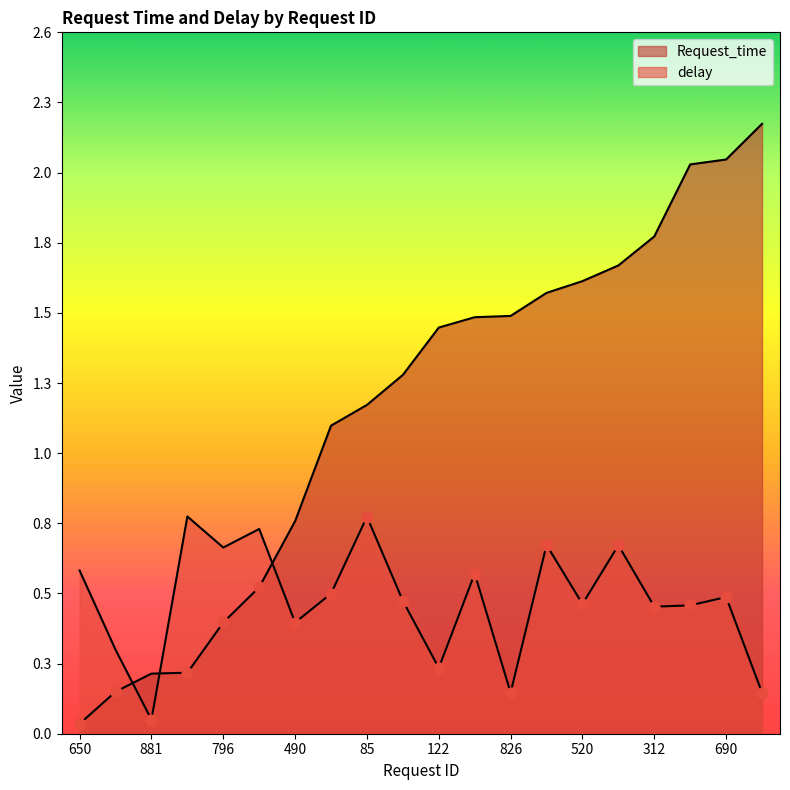

At how many categories does at least one series exceed 0?

20